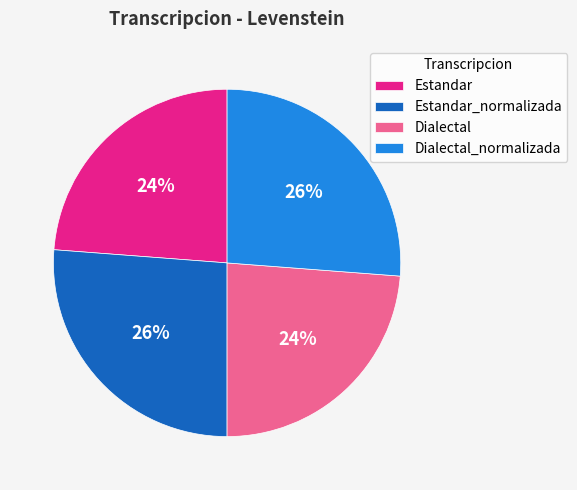

Does Dialectal account for over 50% of the chart?

No